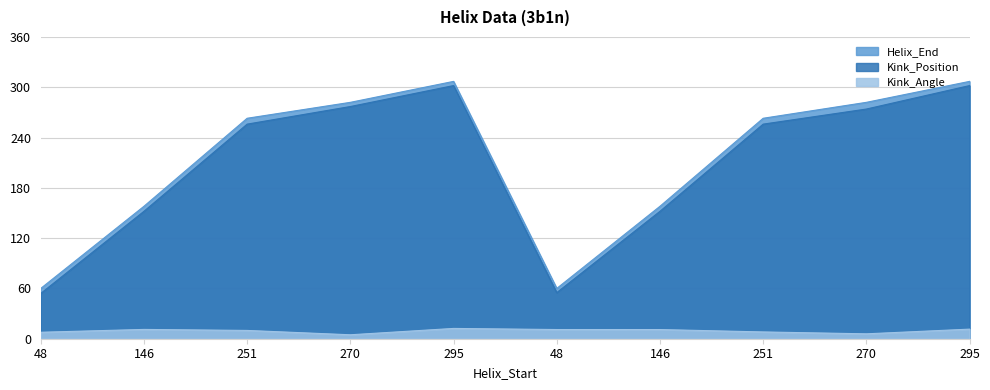

What is the difference between the highest and lowest values at 146?

146.9